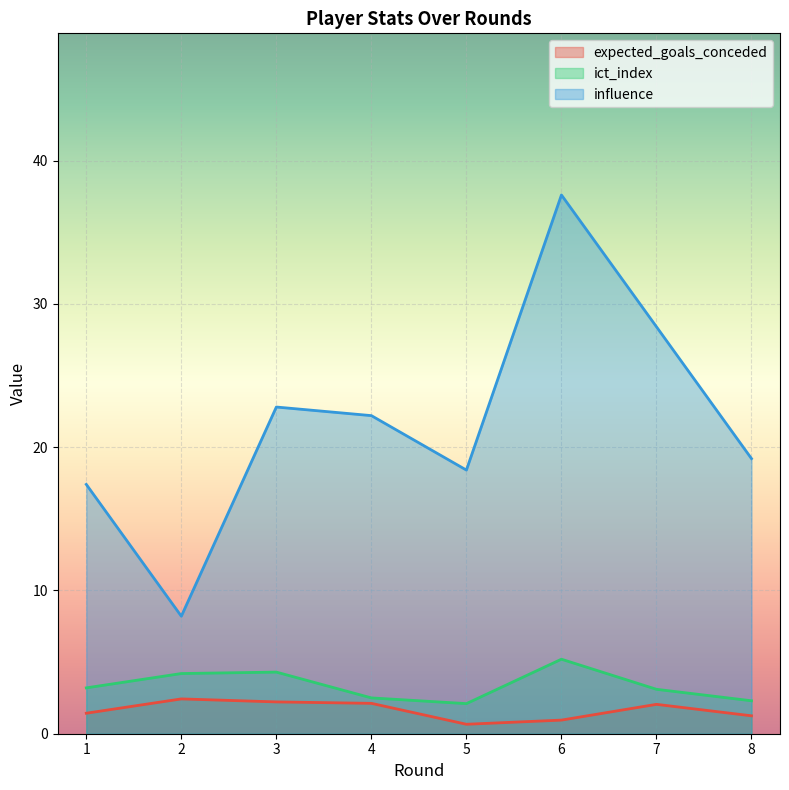

Which series changed the most between 5 and 7?

influence